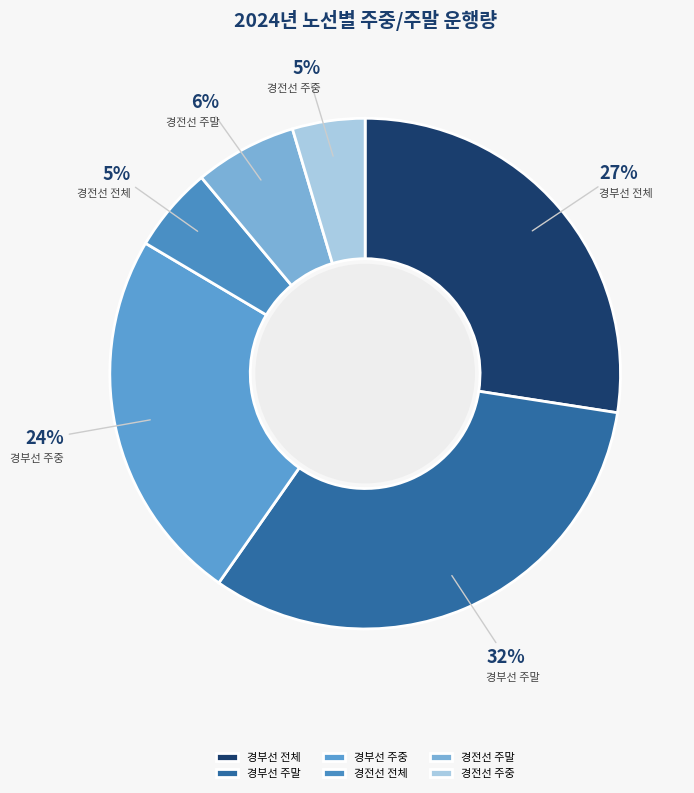

Between 경전선 전체 and 경전선 주말, which is larger?

경전선 주말